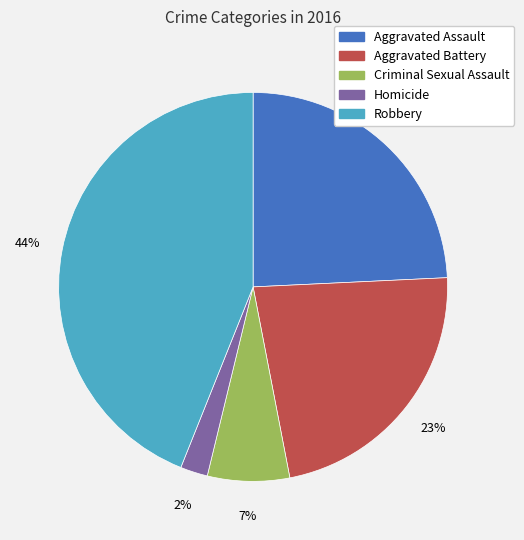

To the nearest percent, what percentage of the pie is Robbery?

44%